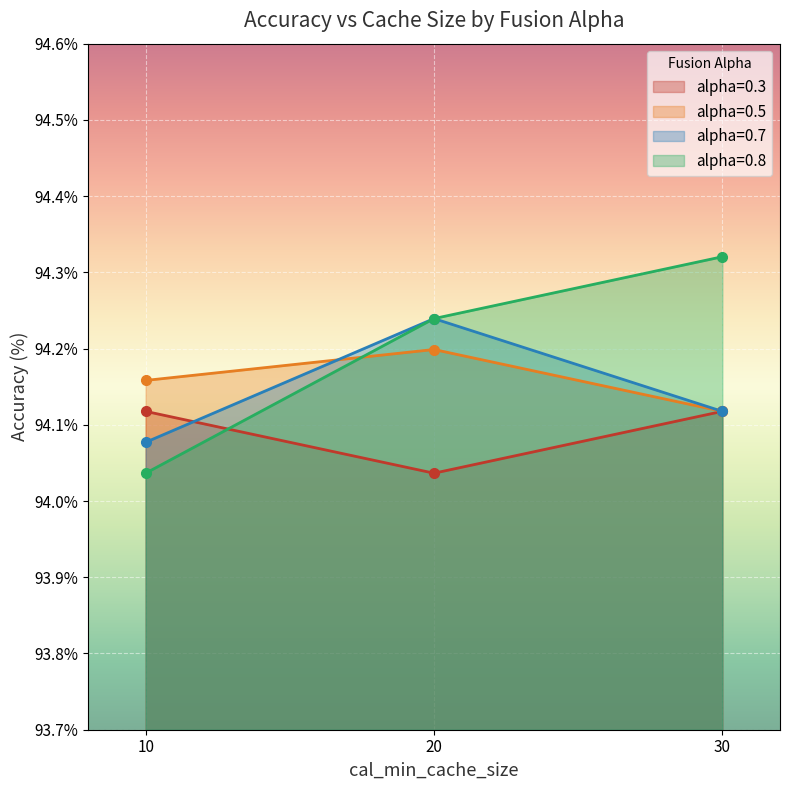

What are all the series names shown in the legend?

alpha=0.3, alpha=0.5, alpha=0.7, alpha=0.8